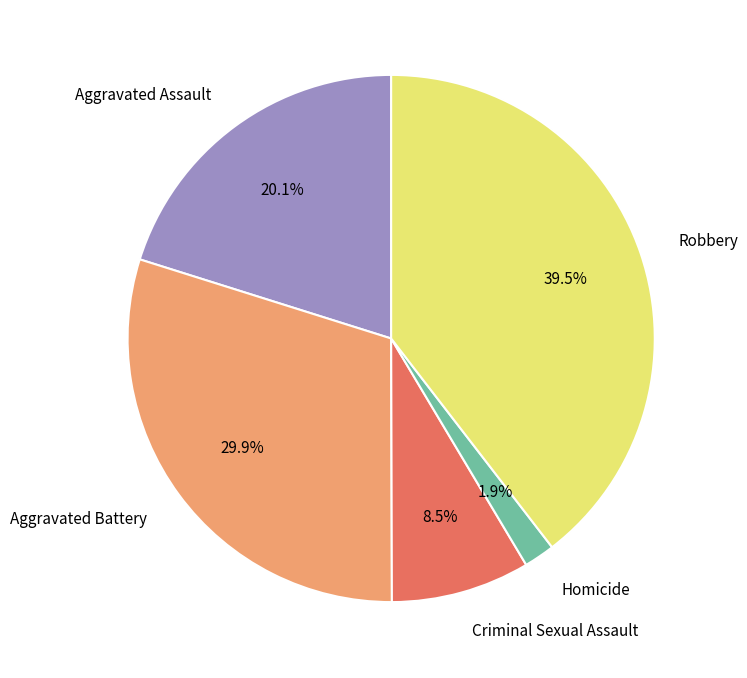

Count the number of slices in the pie.

5